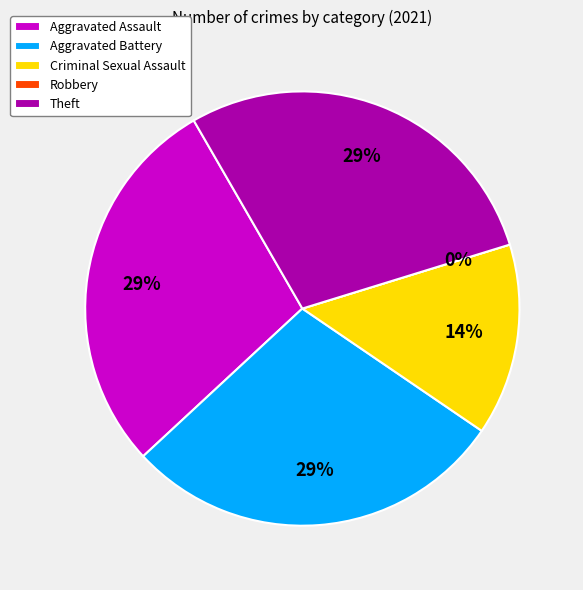

Is there any slice that represents more than half of the pie?

No